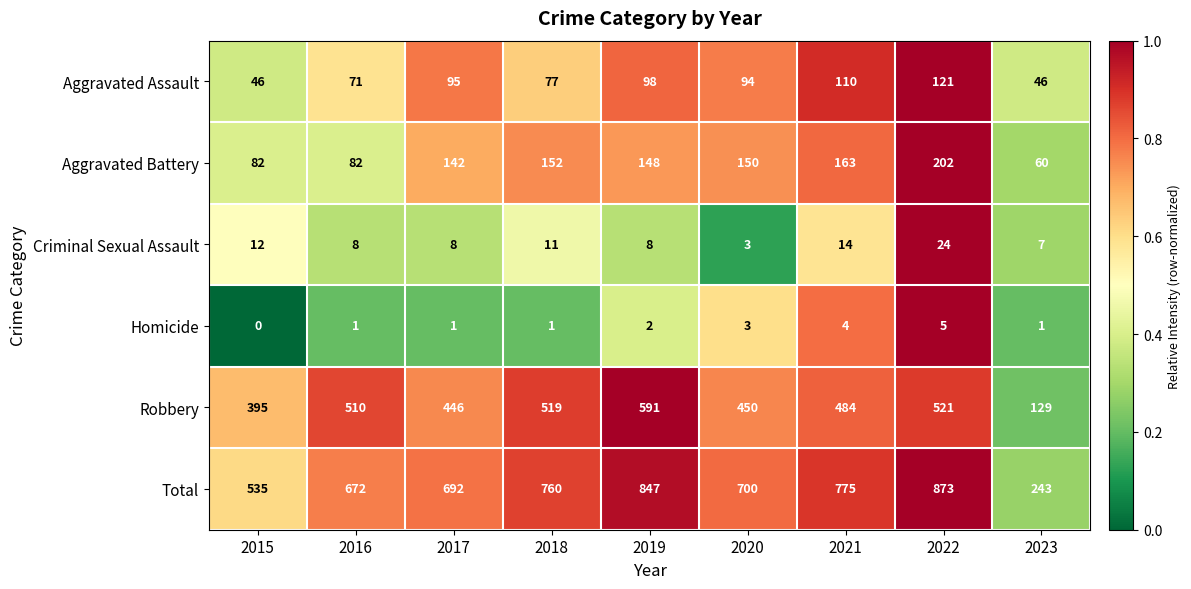

Rank the series at 2021 from highest to lowest value.

Total, Robbery, Aggravated Battery, Aggravated Assault, Criminal Sexual Assault, Homicide